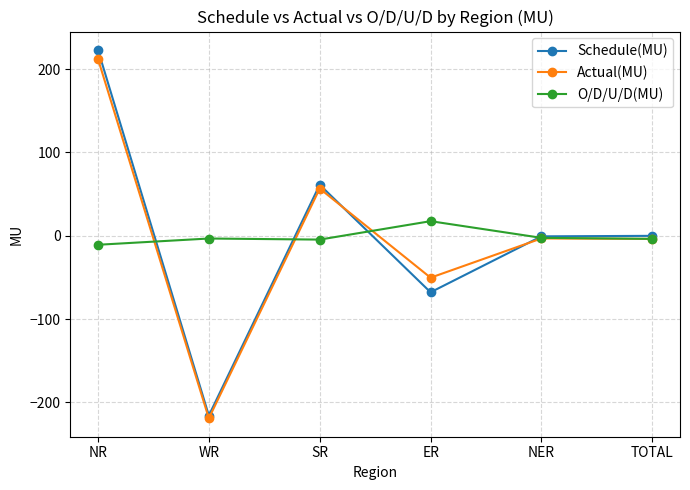

What value does the O/D/U/D(MU) series have at ER?

17.5